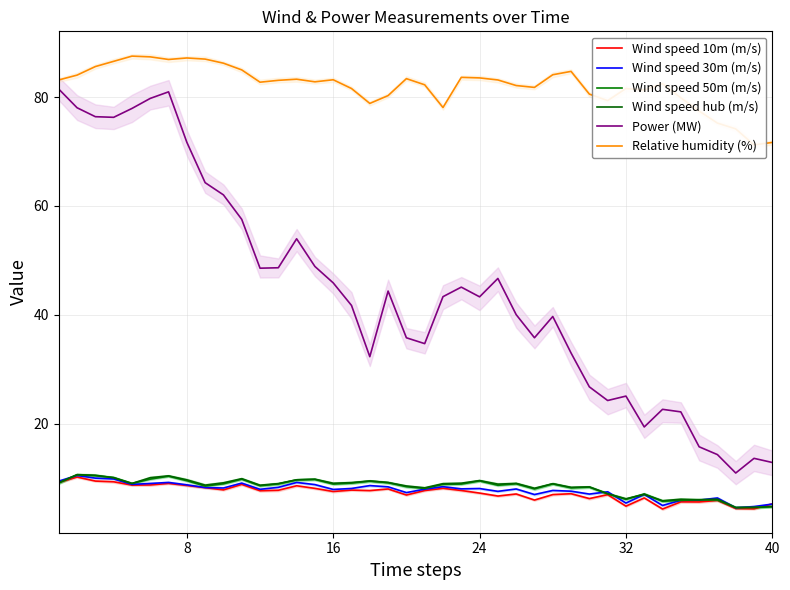

In Power (MW), how many points are higher than both neighbors (excluding endpoints)?

9